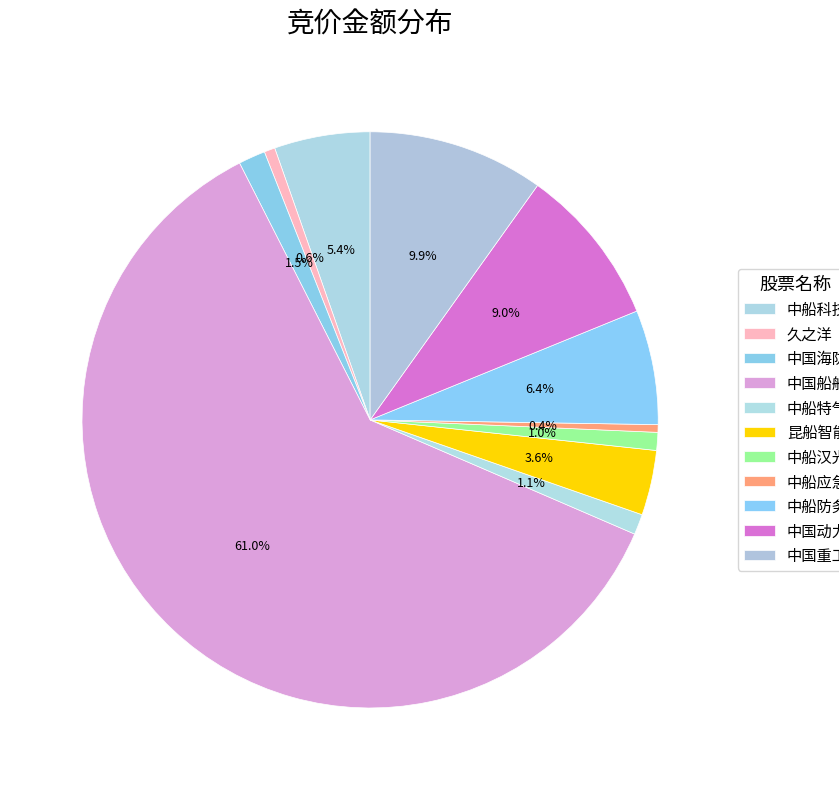

What is the majority slice?

中国船舶